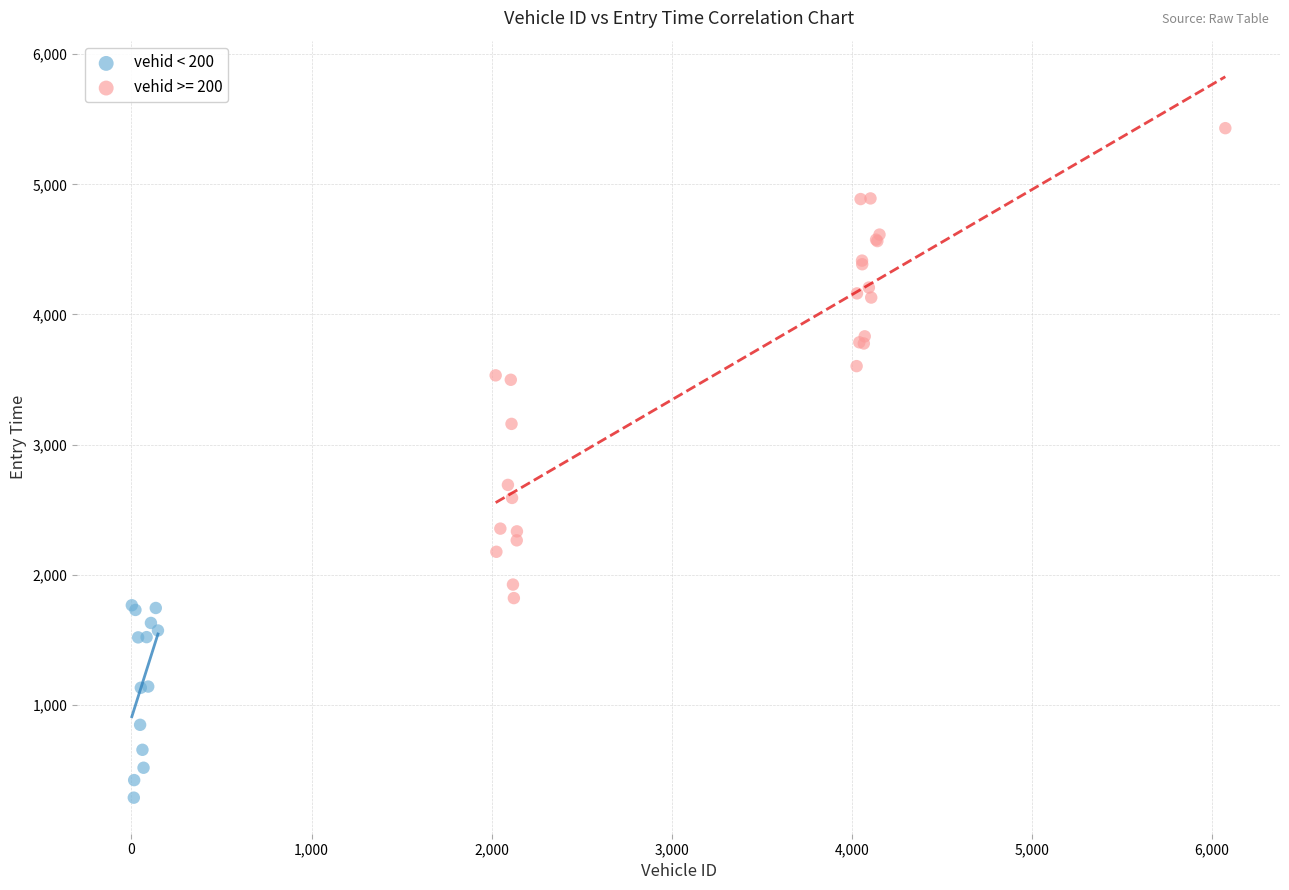

Which series reaches the minimum Y coordinate?

vehid < 200